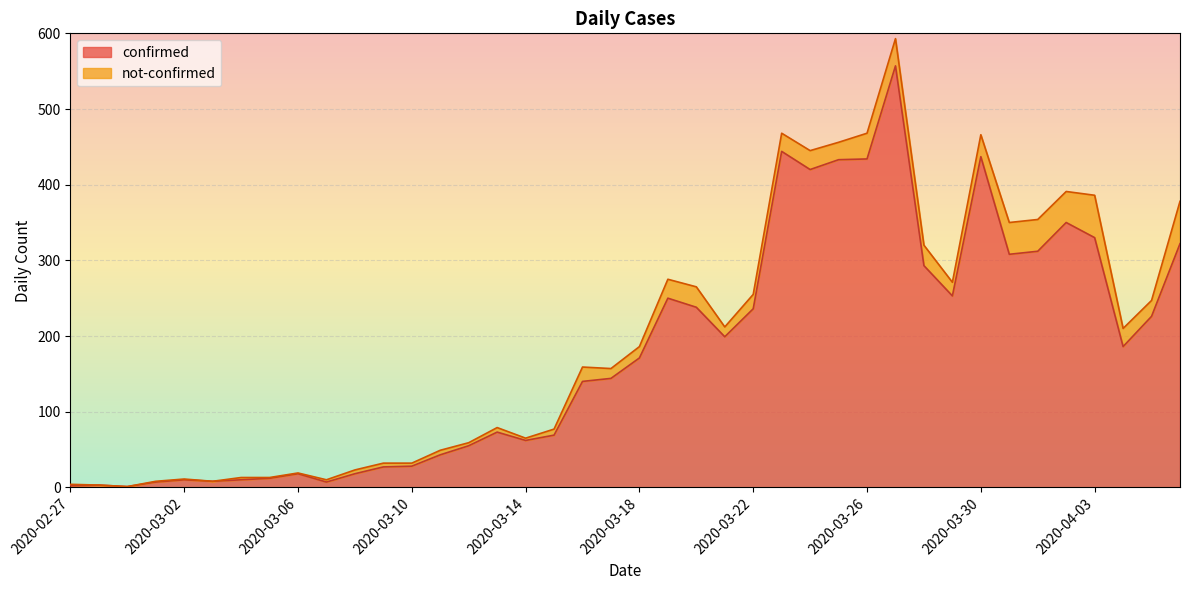

Rank the categories by value from lowest to highest.

2020-02-29, 2020-02-27, 2020-02-28, 2020-03-01, 2020-03-07, 2020-03-03, 2020-03-02, 2020-03-04, 2020-03-05, 2020-03-06, 2020-03-08, 2020-03-09, 2020-03-10, 2020-03-11, 2020-03-12, 2020-03-14, 2020-03-15, 2020-03-13, 2020-03-16, 2020-03-17, 2020-03-18, 2020-04-04, 2020-03-21, 2020-04-05, 2020-03-22, 2020-03-20, 2020-03-19, 2020-03-29, 2020-03-28, 2020-03-31, 2020-04-01, 2020-04-06, 2020-04-03, 2020-04-02, 2020-03-24, 2020-03-25, 2020-03-26, 2020-03-30, 2020-03-23, 2020-03-27